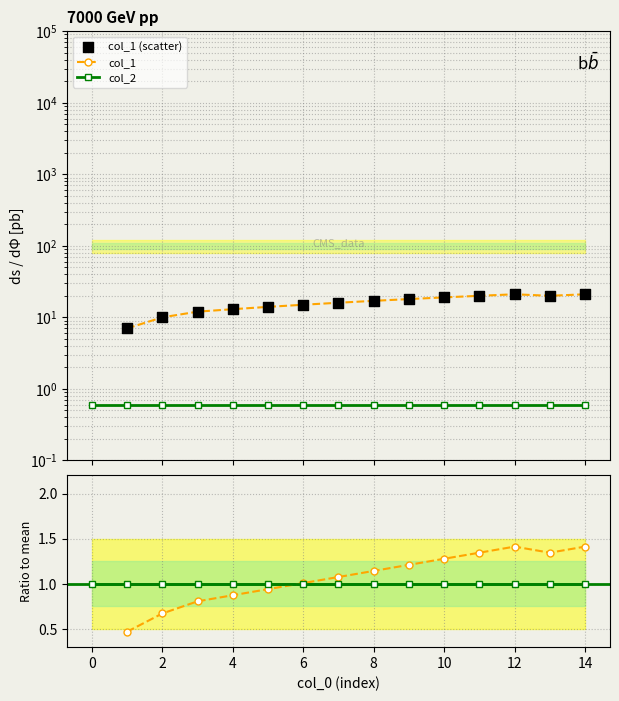

Which series contains the lowest Y value?

col_2